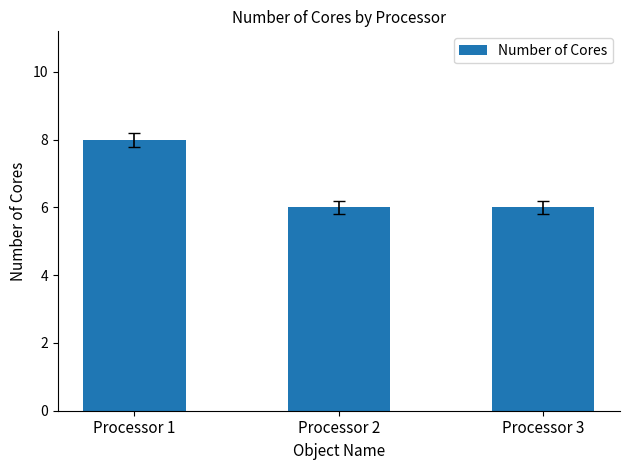

Is it true that the value at Processor 2 is 6?

True